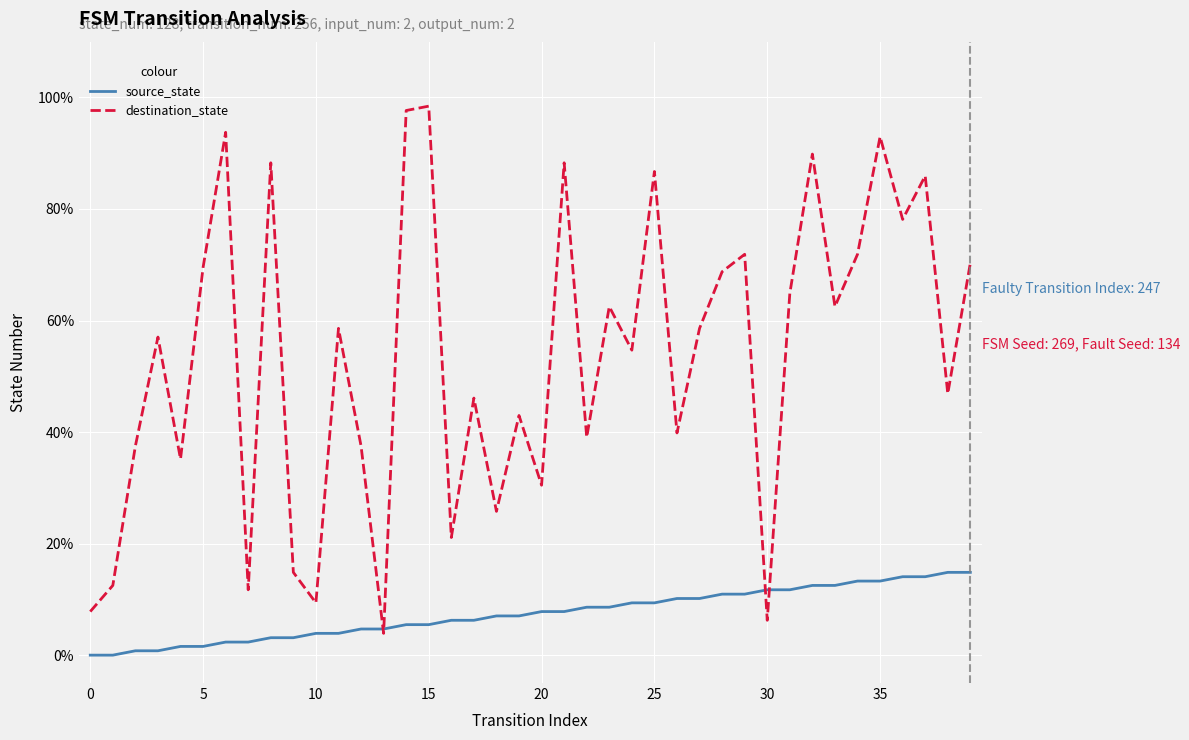

Rank the series by their average value, from highest to lowest.

destination_state, source_state